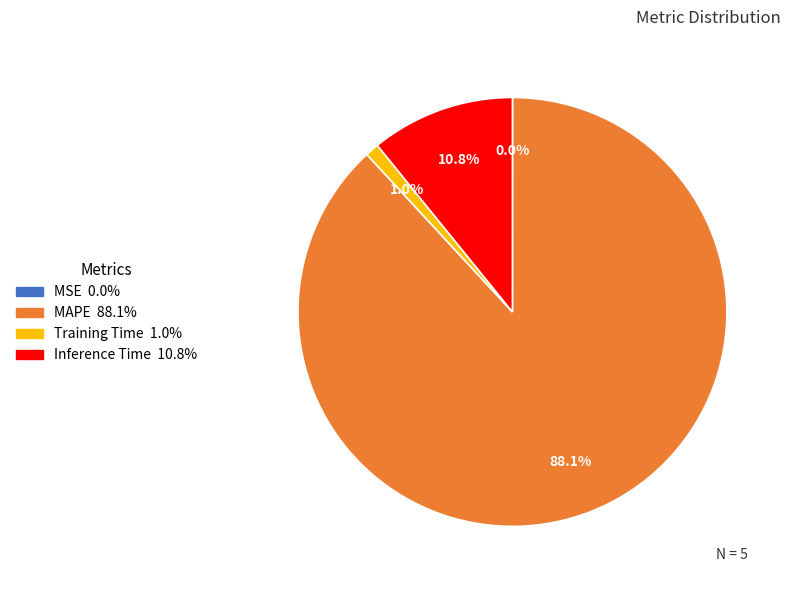

Is there a majority slice in this chart?

Yes